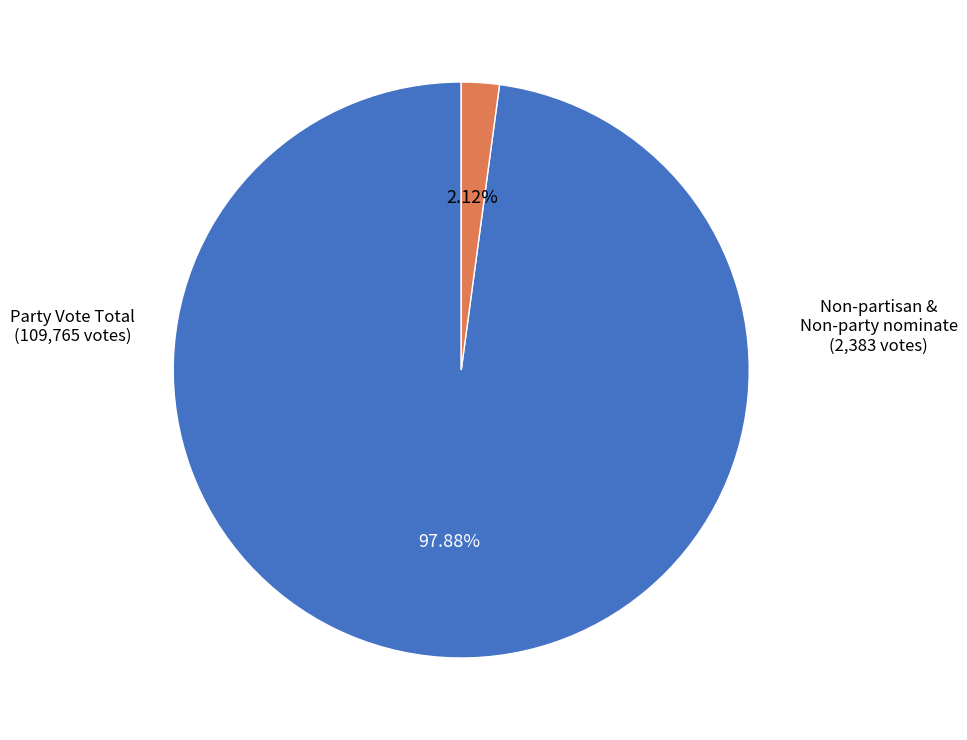

Is there a majority slice in this chart?

Yes